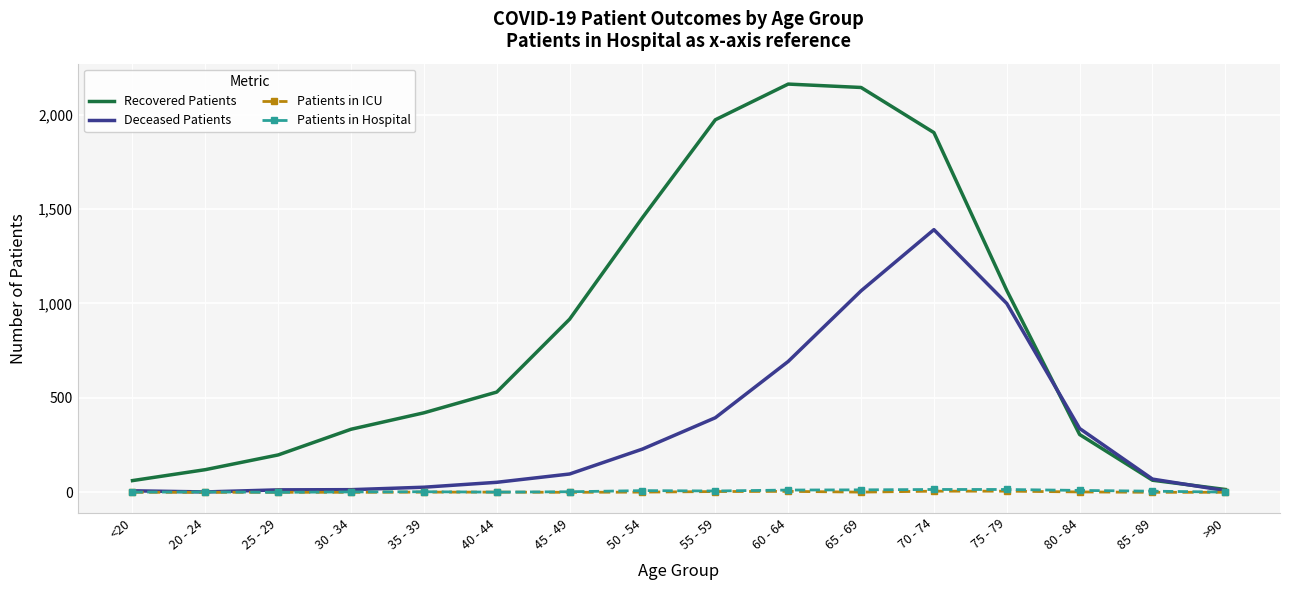

What is the label of the 7th point from the right?

60 - 64